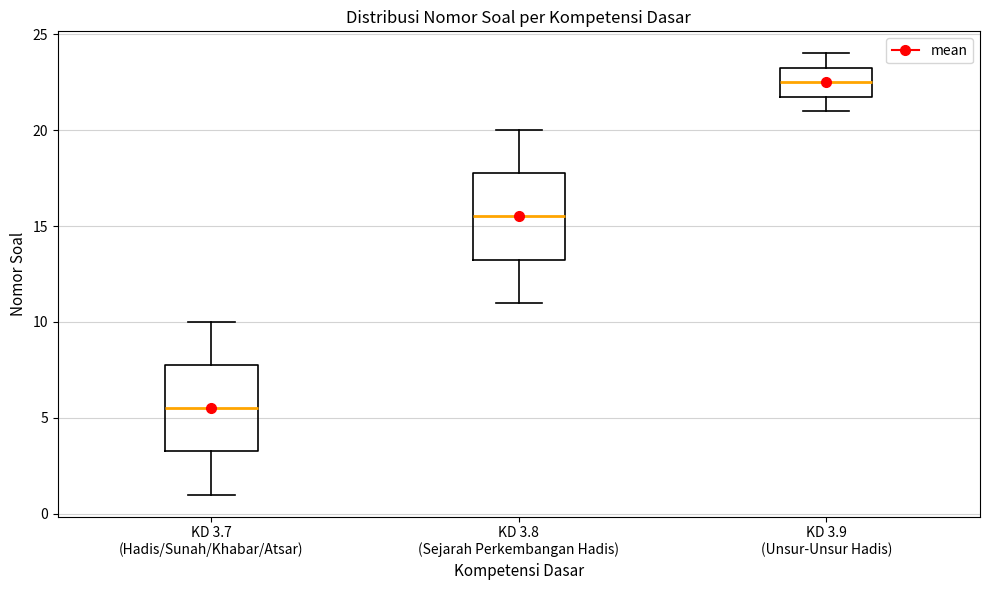

Reading left to right, read every box against the y-axis: the position of its median line, the range the box covers, and the ends of its whiskers. The values are not printed on the chart, so give them approximately, as read against the axis.

KD 3.7 (Hadis/Sunah/Khabar/Atsar): median 5.5, box 3.5 to 8.0, whiskers 1.0 to 10.0
KD 3.8 (Sejarah Perkembangan Hadis): median 15.5, box 13.5 to 18.0, whiskers 11.0 to 20.0
KD 3.9 (Unsur-Unsur Hadis): median 22.5, box 22.0 to 23.5, whiskers 21.0 to 24.0